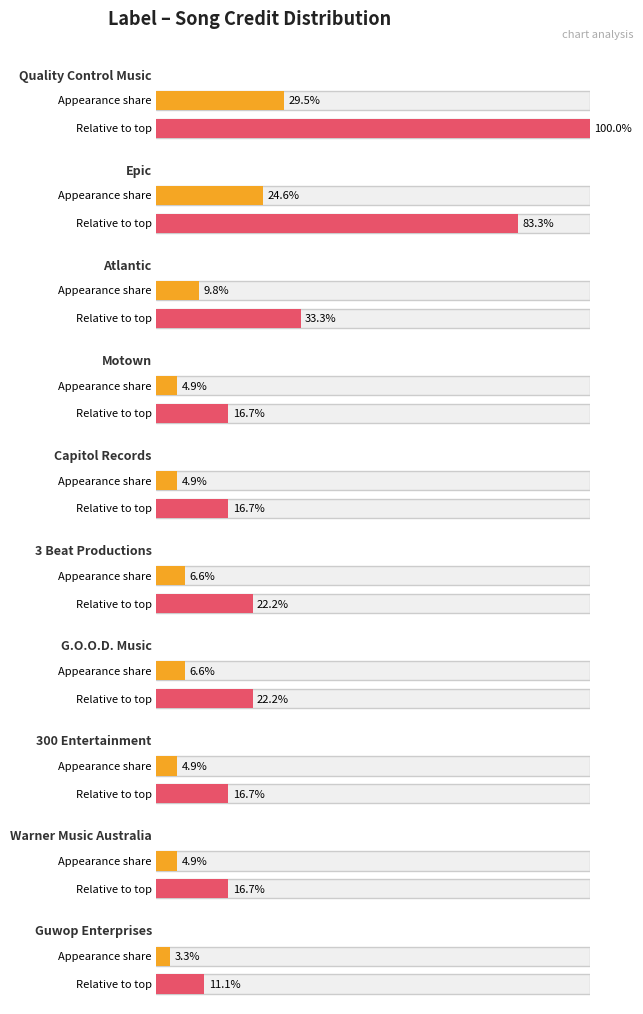

What is the label of the 2nd bar from the right?

Warner Music Australia